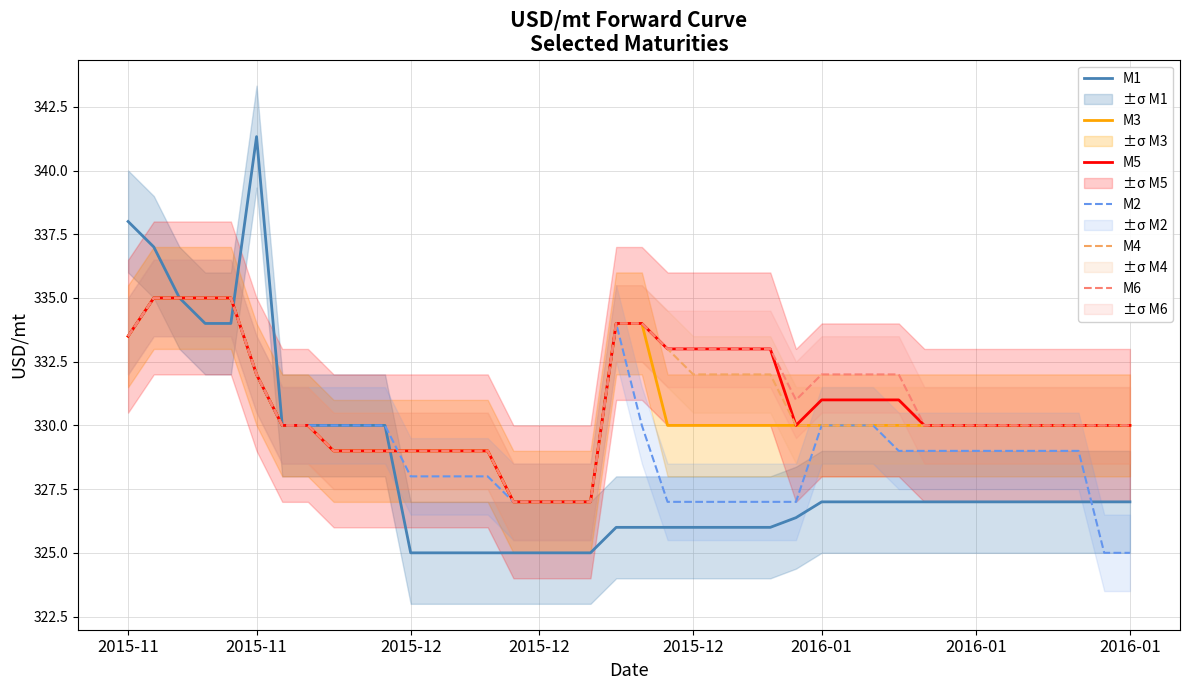

How many times do M2 and M6 cross each other?

1